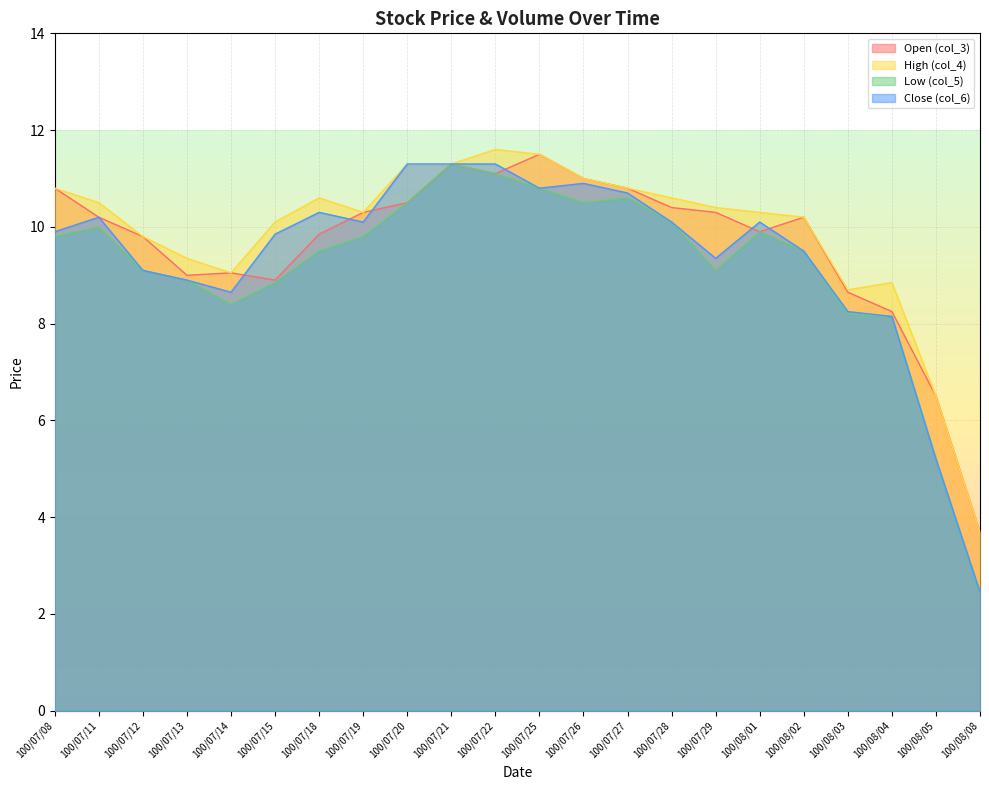

Which has a higher value, 100/07/15 or 100/08/08?

100/07/15